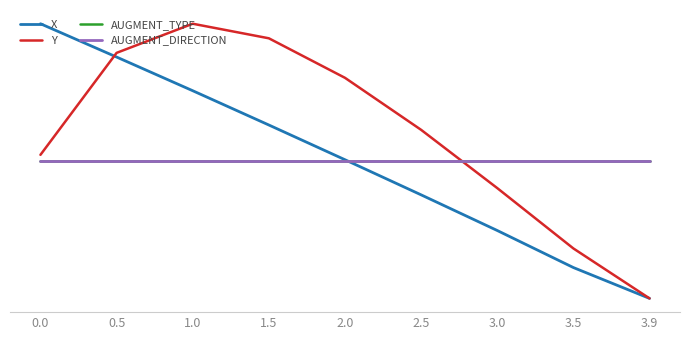

Does the chart have visible grid lines?

No